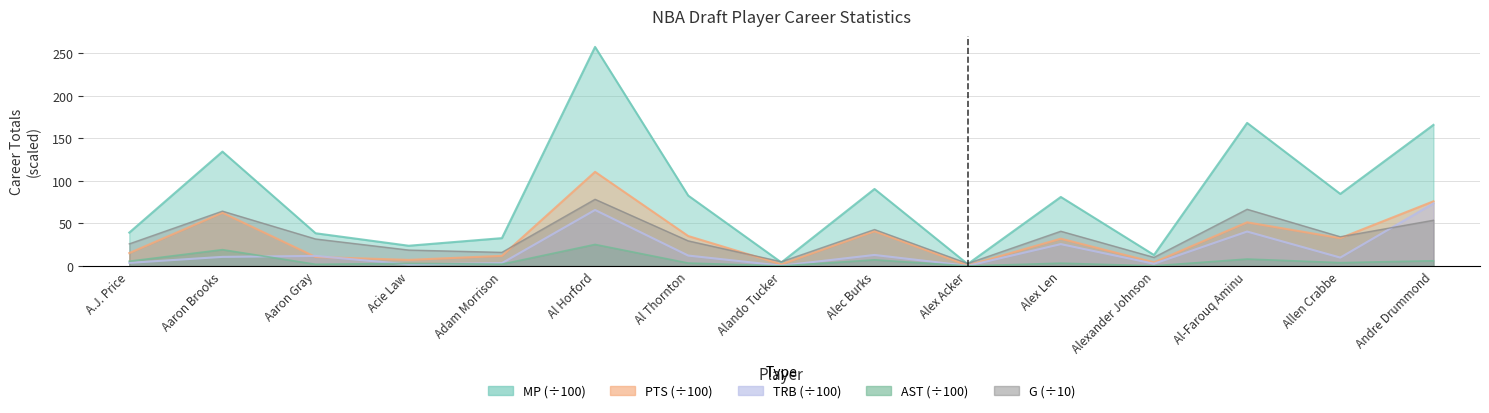

Is it true that AST equals 4.0 at Allen Crabbe?

True